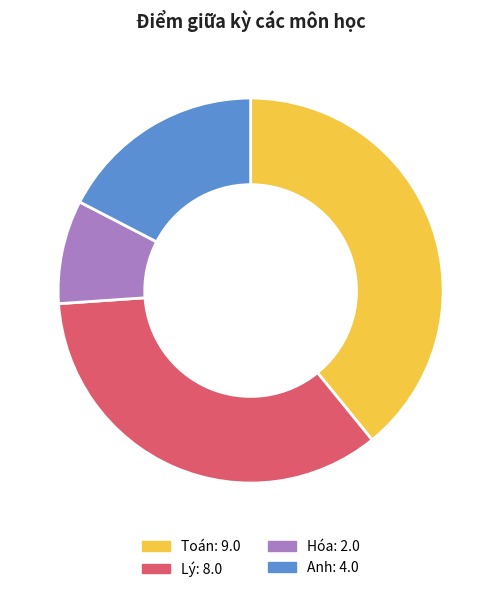

Combined, do Anh and Lý account for over 50%?

Yes